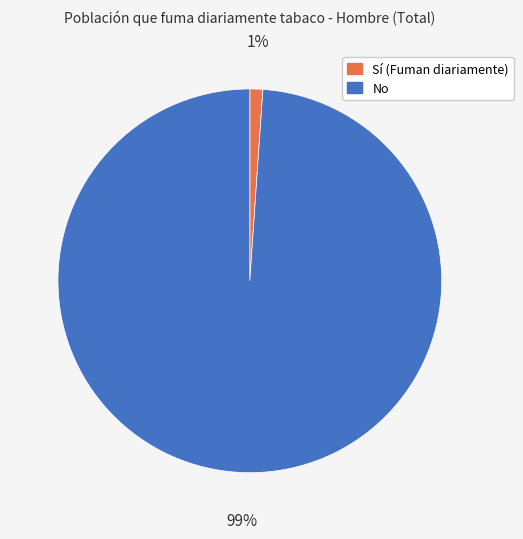

To the nearest percent, what is the average slice percentage?

50%